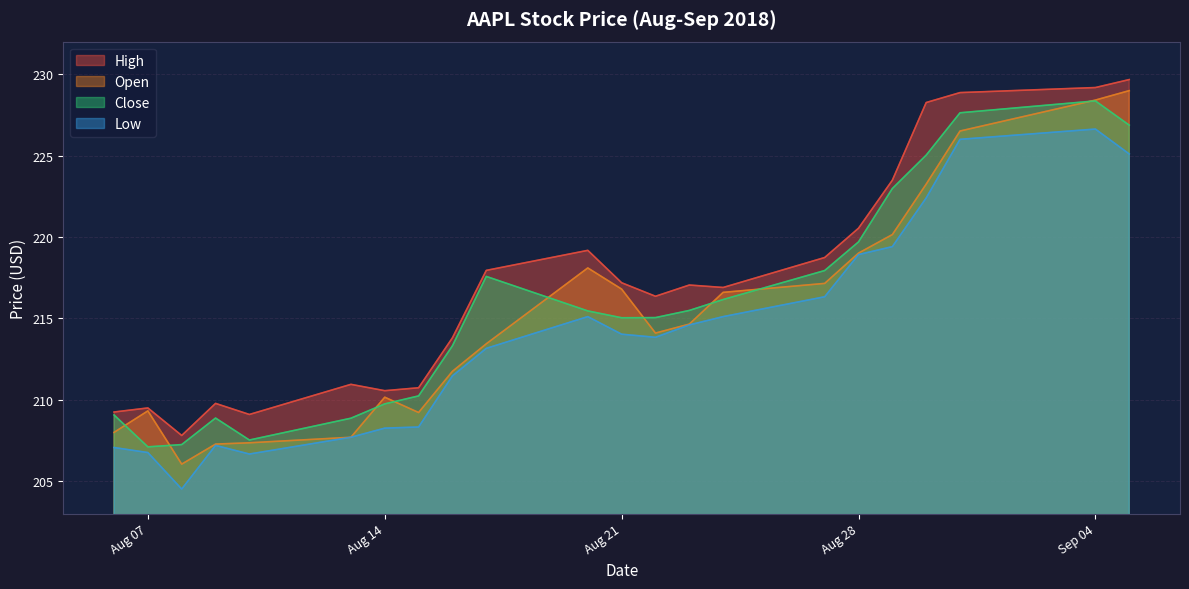

List the series in order of their peak value, lowest first.

Low, Close, Open, High